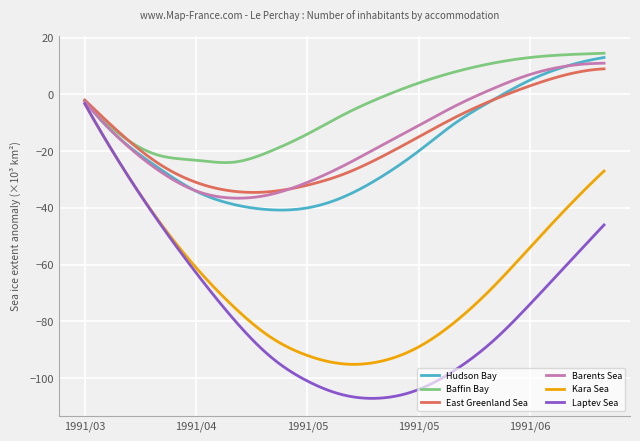

What are all the series names shown in the legend?

Hudson Bay, Baffin Bay, East Greenland Sea, Barents Sea, Kara Sea, Laptev Sea